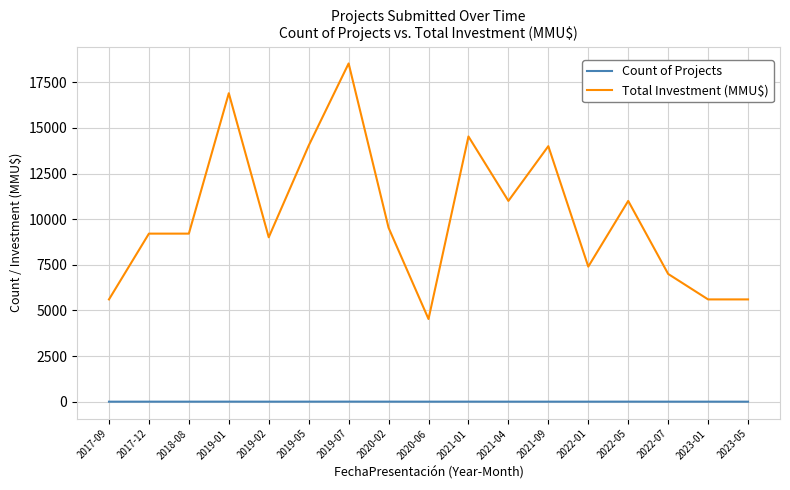

Rank the series at 2019-05 from lowest to highest value.

Count of Projects, Total Investment (MMU$)